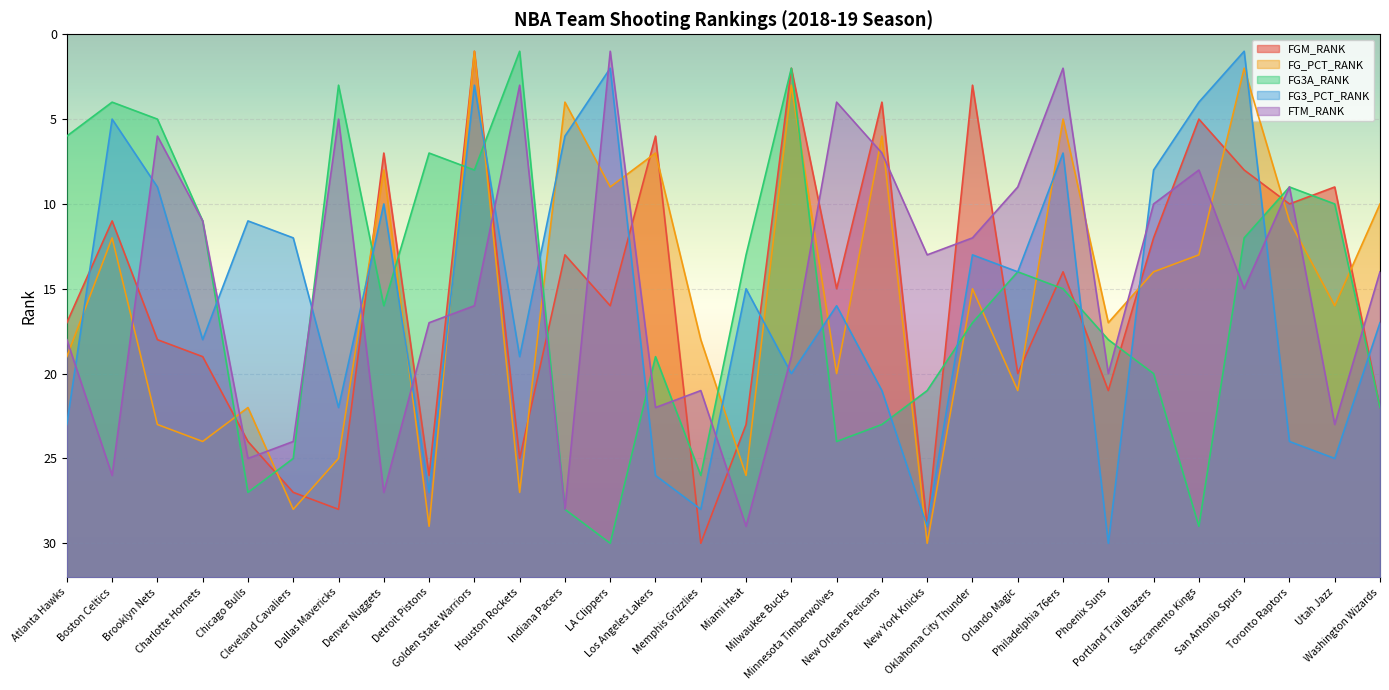

True or false: FGM_RANK and FG3A_RANK intersect in this chart.

True